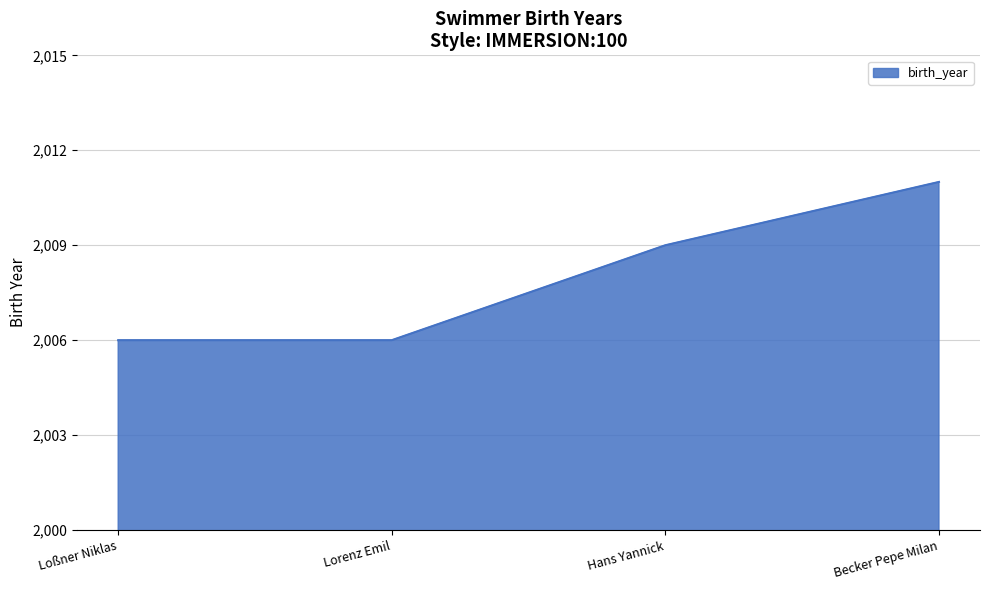

What is the change in value from Lorenz Emil to Becker Pepe Milan?

+5